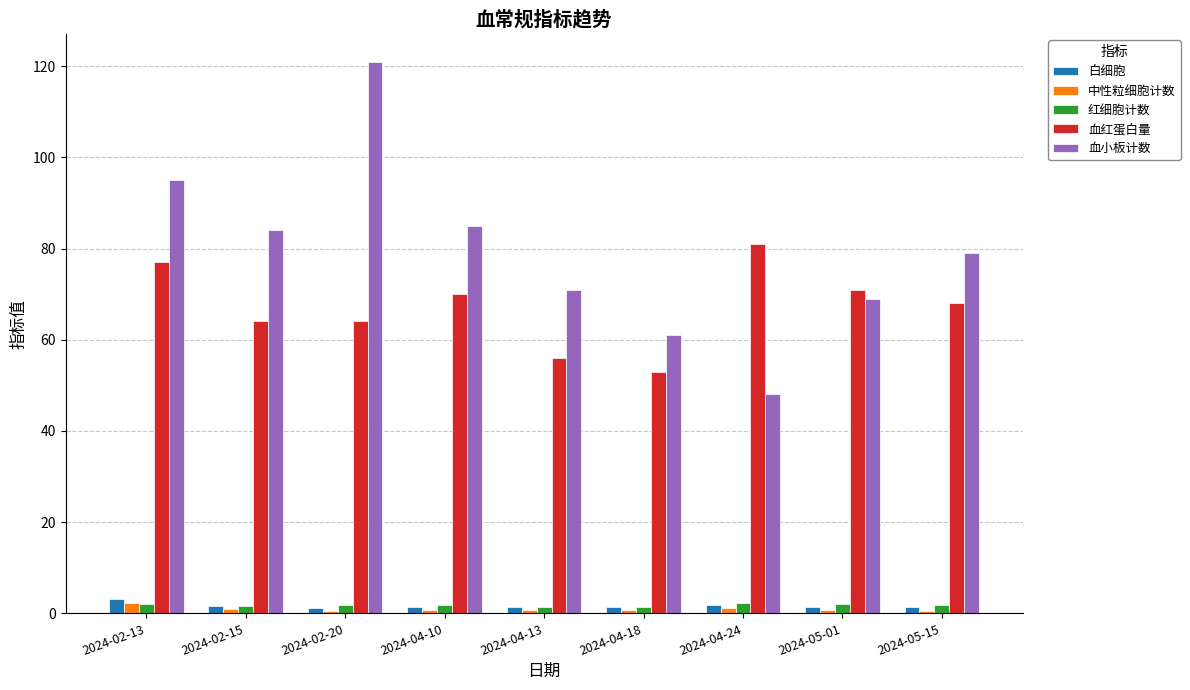

What is the average value of the 白细胞 series?

1.7